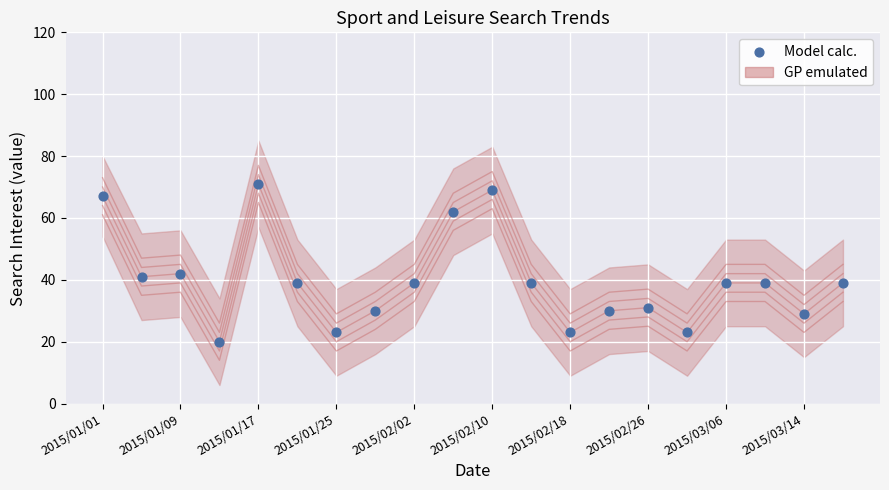

What is the range of Y values (max minus min)?

51